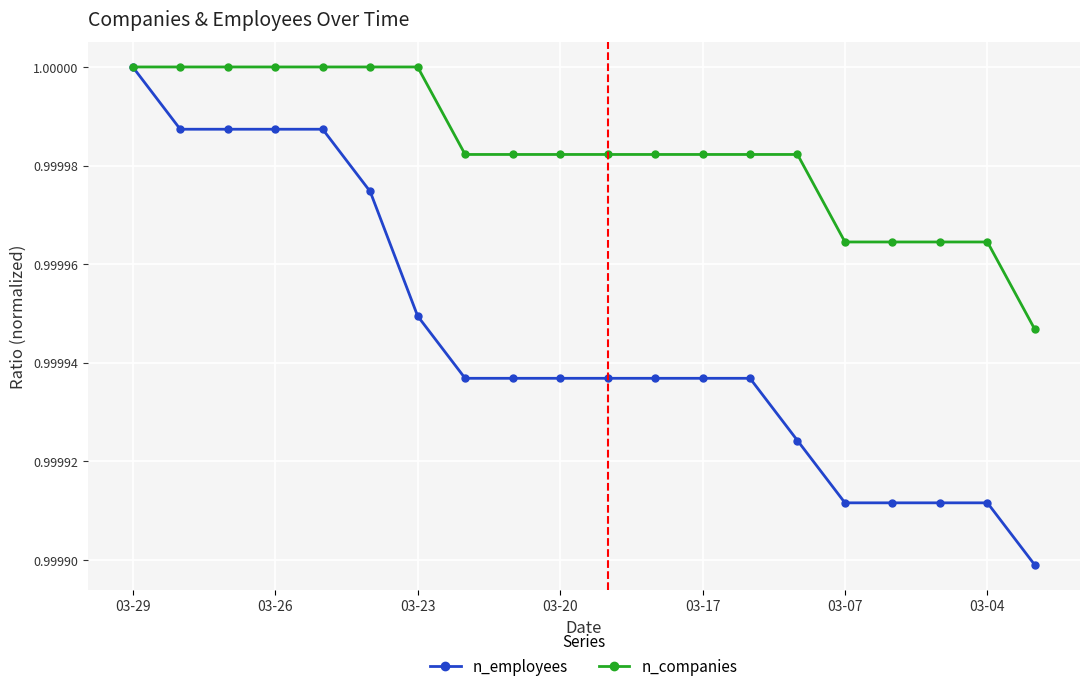

List the series in order of their overall mean, lowest first.

n_employees, n_companies